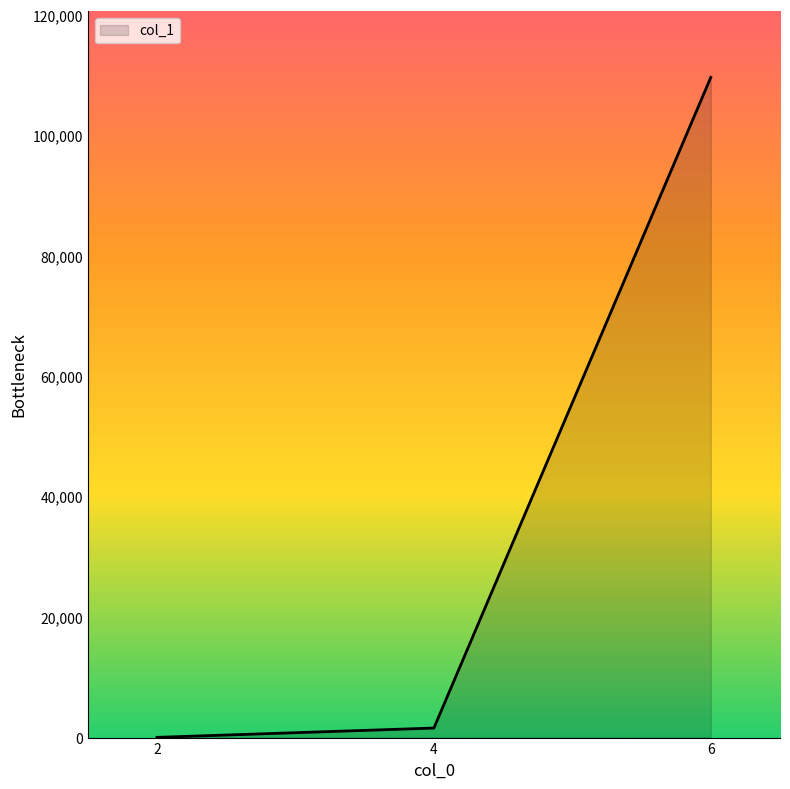

What is the minimum value shown in the chart?

37